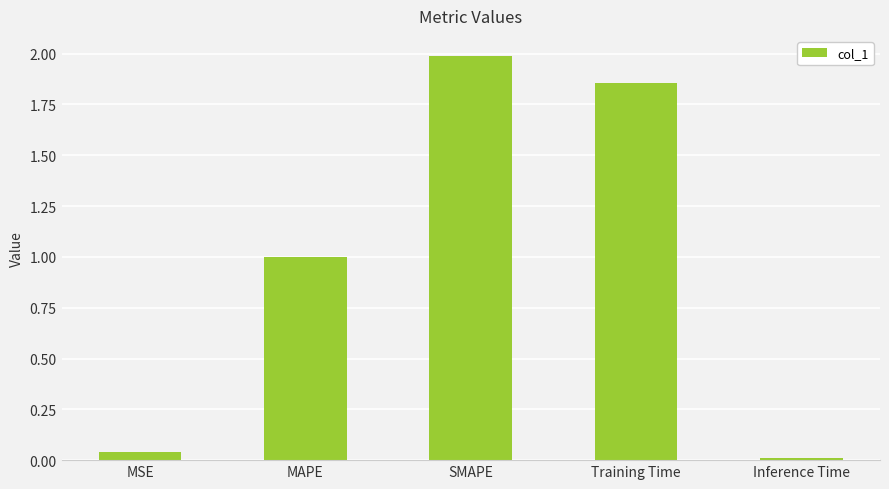

What is the difference between the maximum and minimum values?

2.0